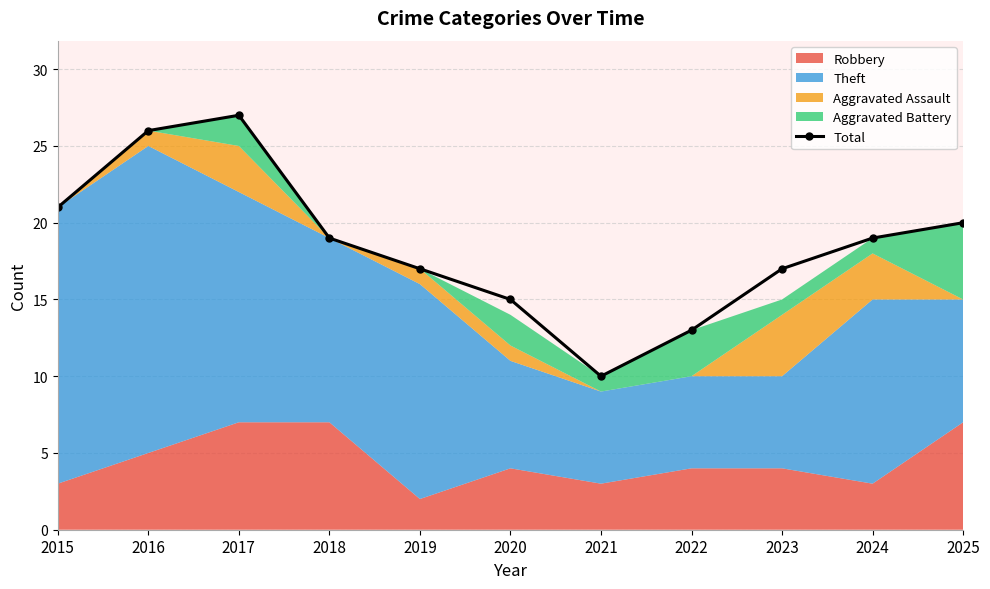

What is the value of the 10th point from the left?

19